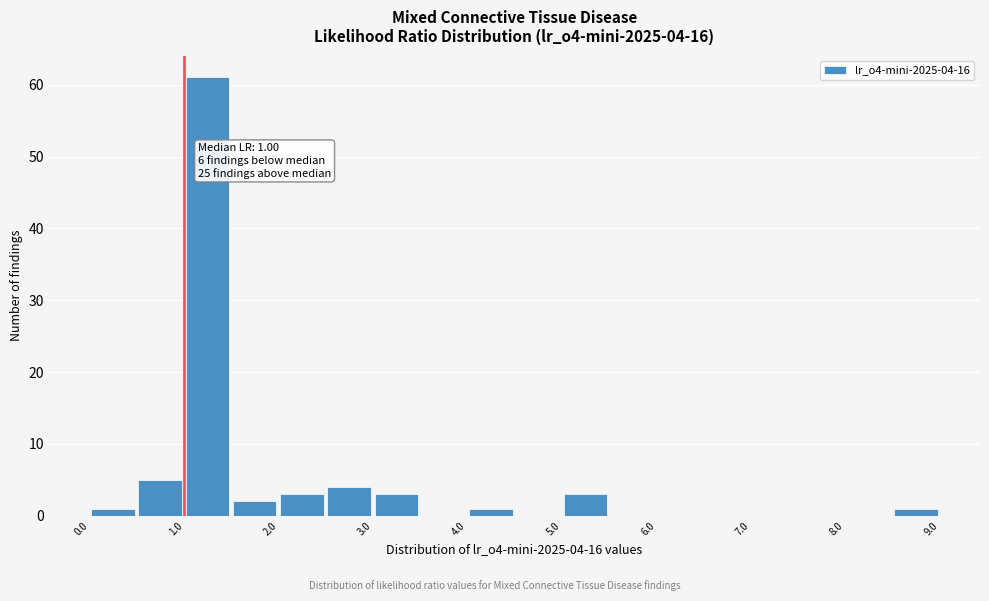

Which range on the x-axis has the tallest bar?

1.0 to 1.5